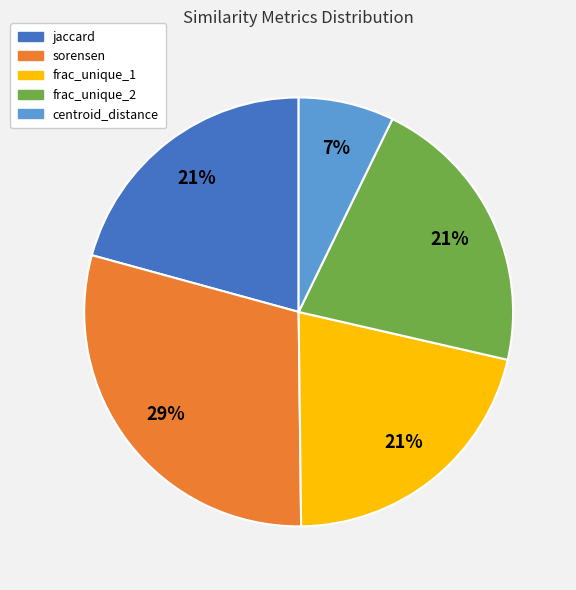

The frac_unique_1 slice represents 21% of the pie. True or false?

True